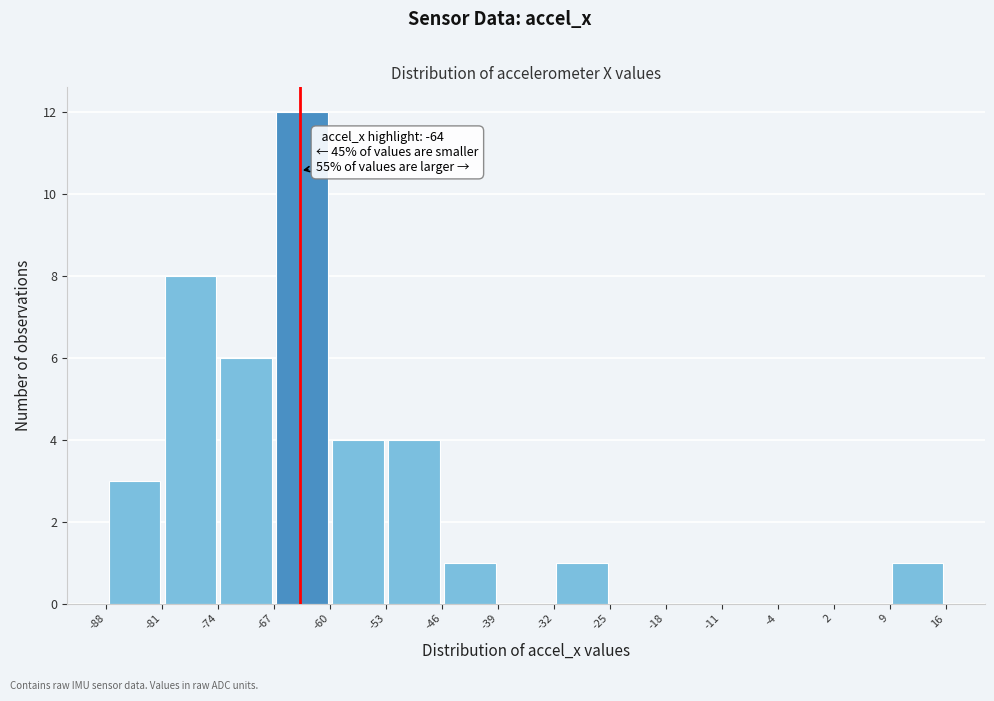

Over which range of the x-axis is the bar tallest?

-67 to -60